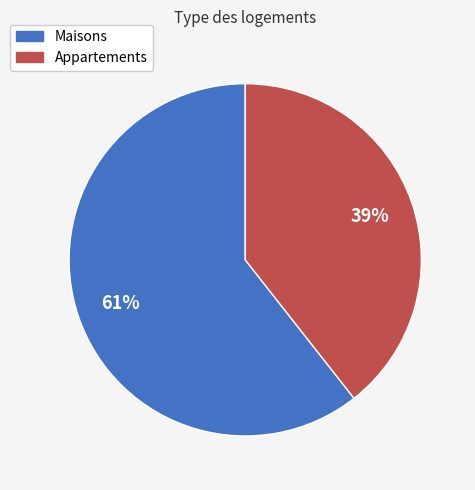

How many segments does this pie chart have?

2